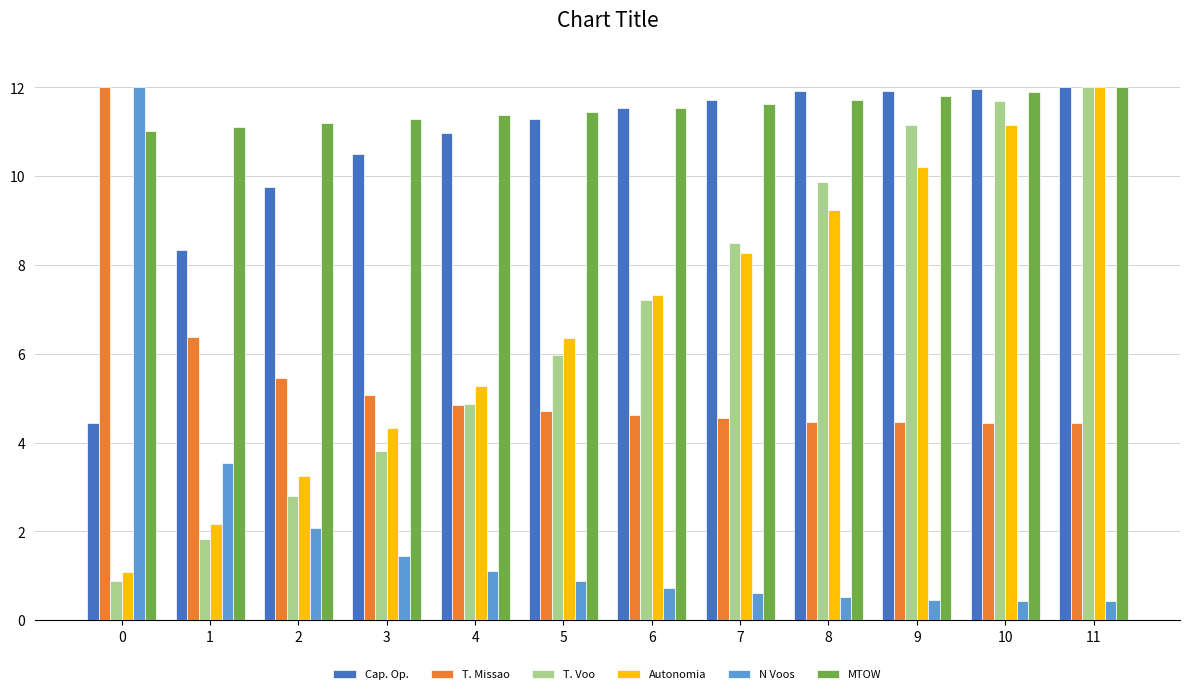

What is the difference between the highest and lowest values at 2?

9.1